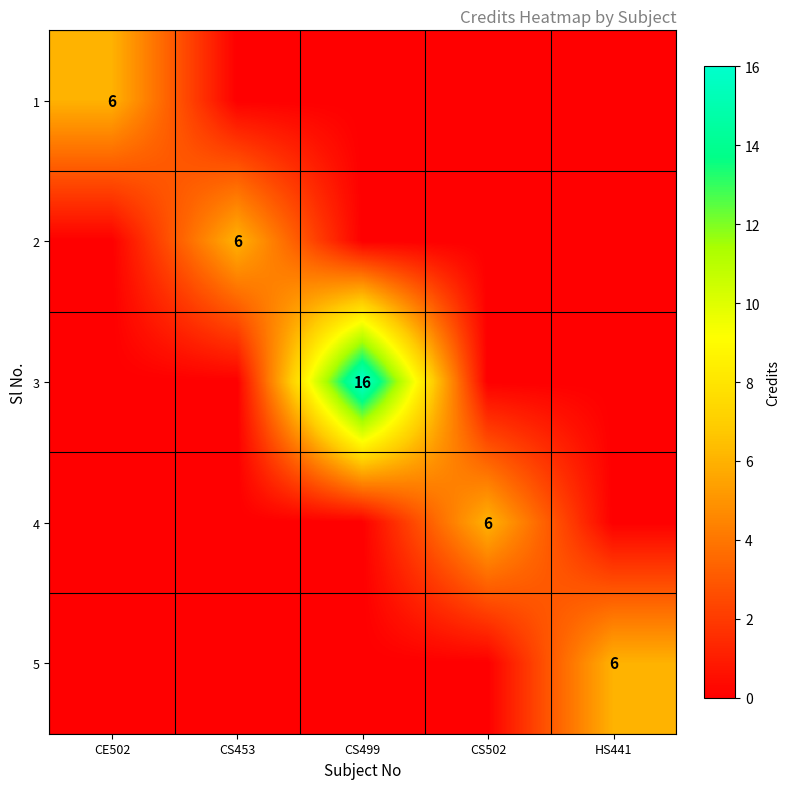

Is it true that 4 equals 6 at CS502?

True